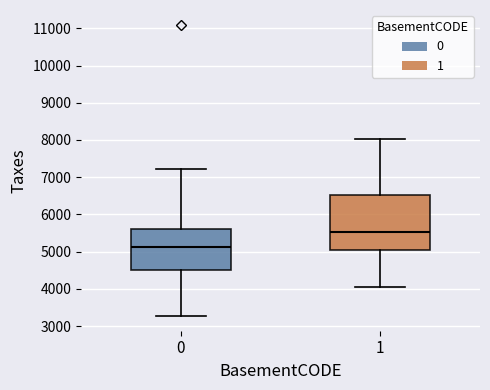

Which box is the tallest, from its lower edge to its upper edge?

1